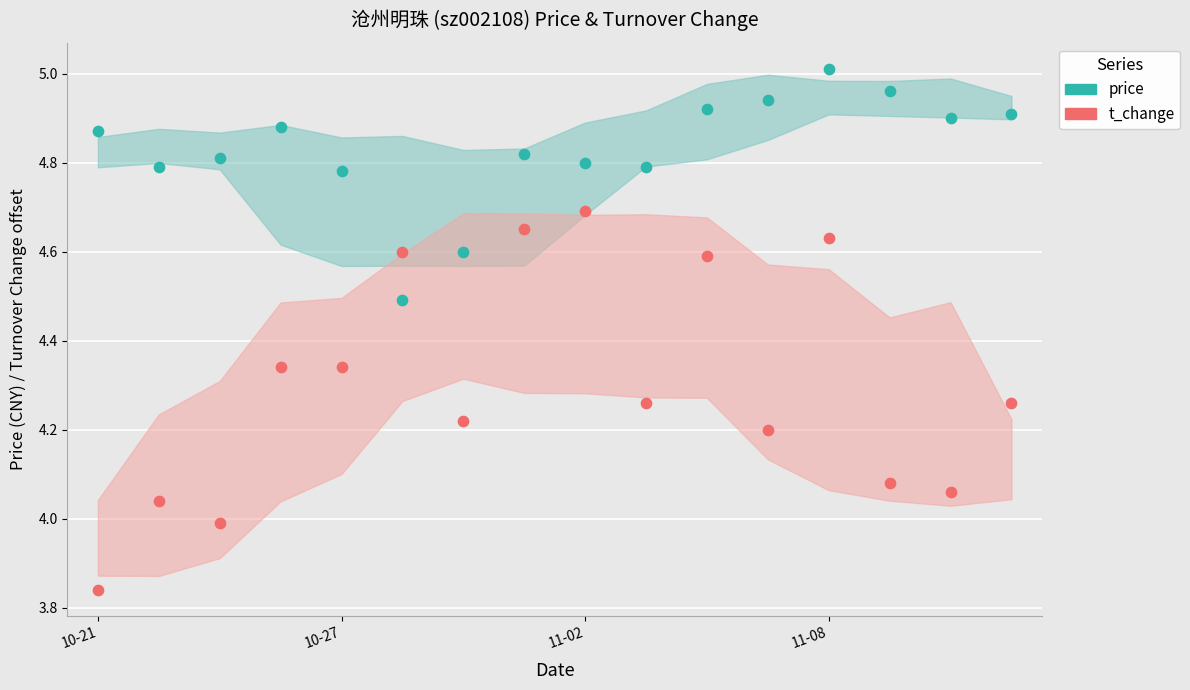

Across all data points, what is the range of Y values (max minus min)?

1.2